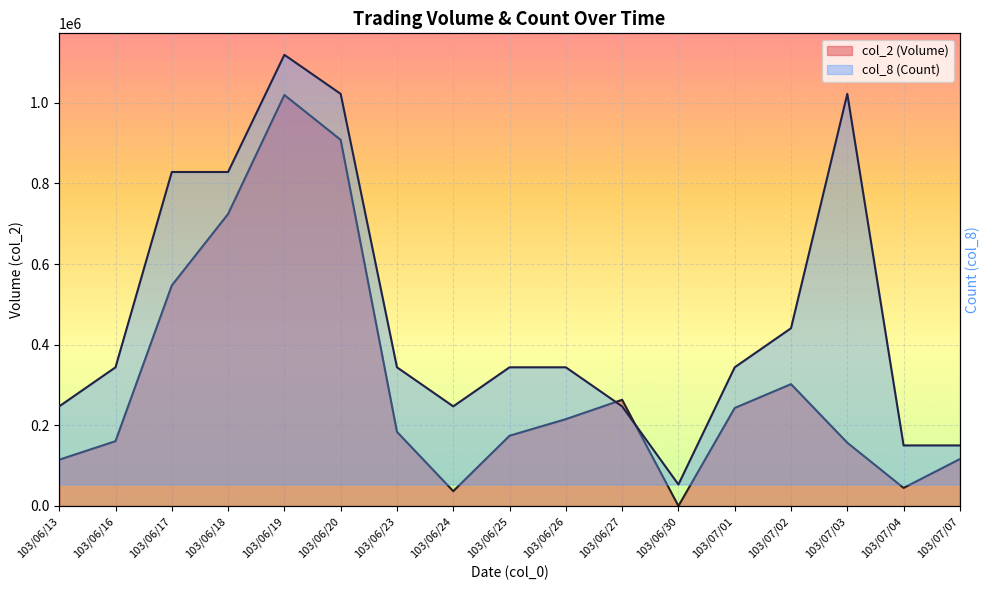

At which category does col_8 (Count) reach its first local peak?

103/06/19